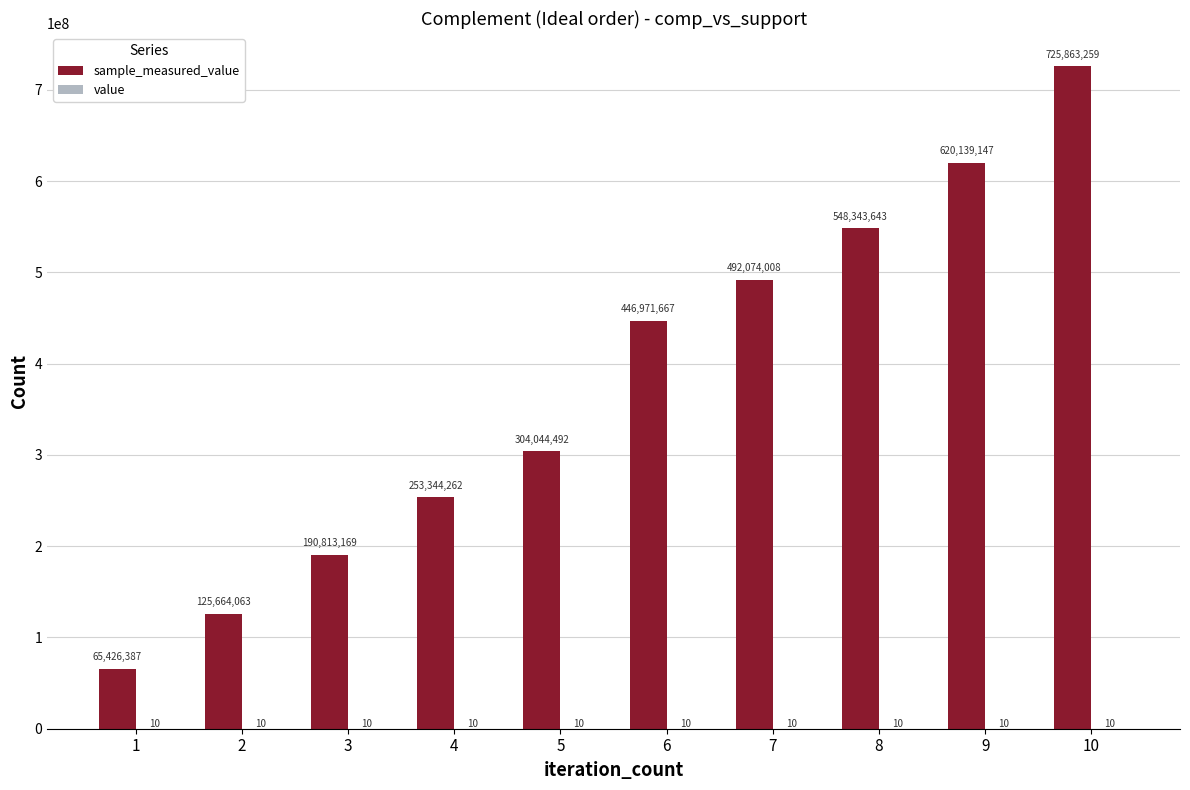

At which category is the sum across all series the highest?

10